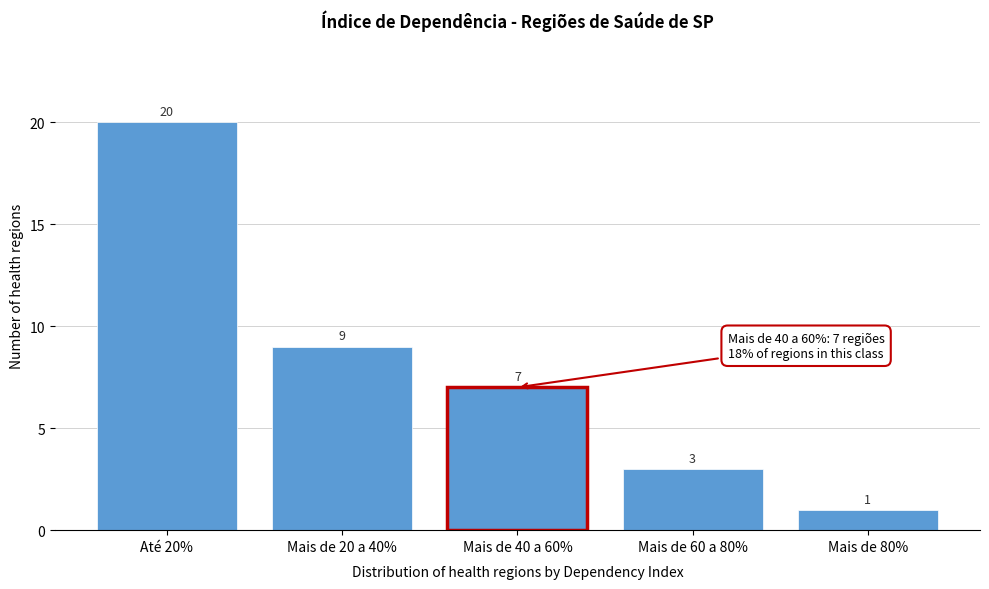

Reading left to right, what are all the values shown in this chart?

Até 20%=20	Mais de 20 a 40%=9	Mais de 40 a 60%=7	Mais de 60 a 80%=3	Mais de 80%=1